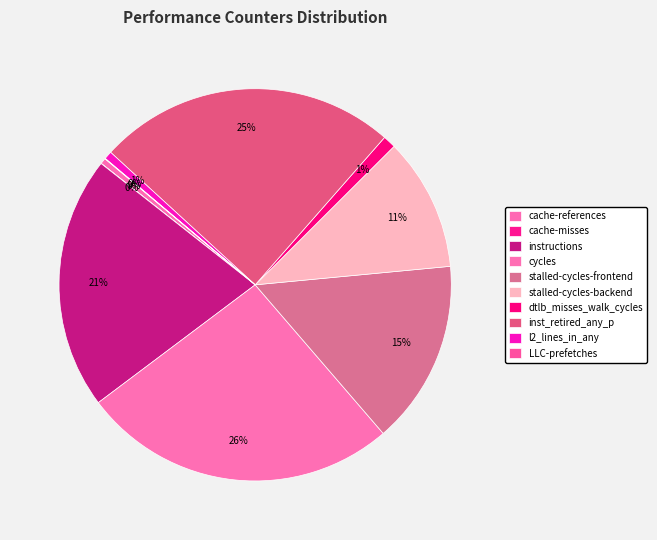

How many slices are in this pie chart?

10